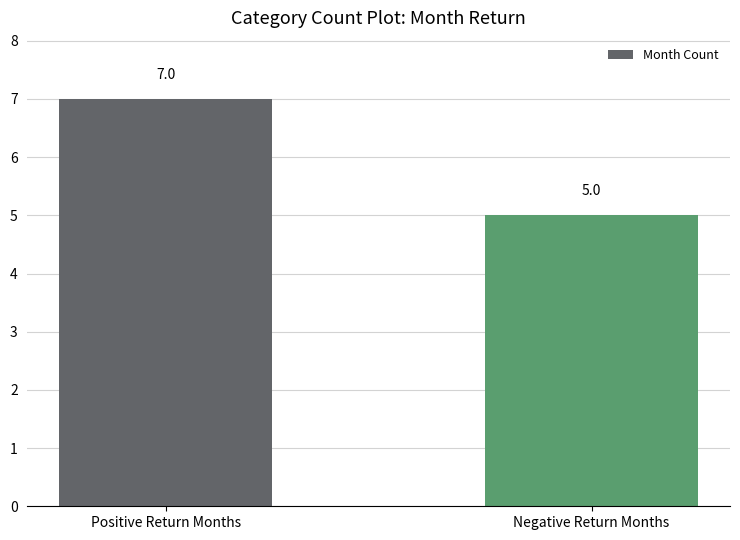

Reading left to right, what are all the values shown in this chart?

Positive Return Months=7	Negative Return Months=5